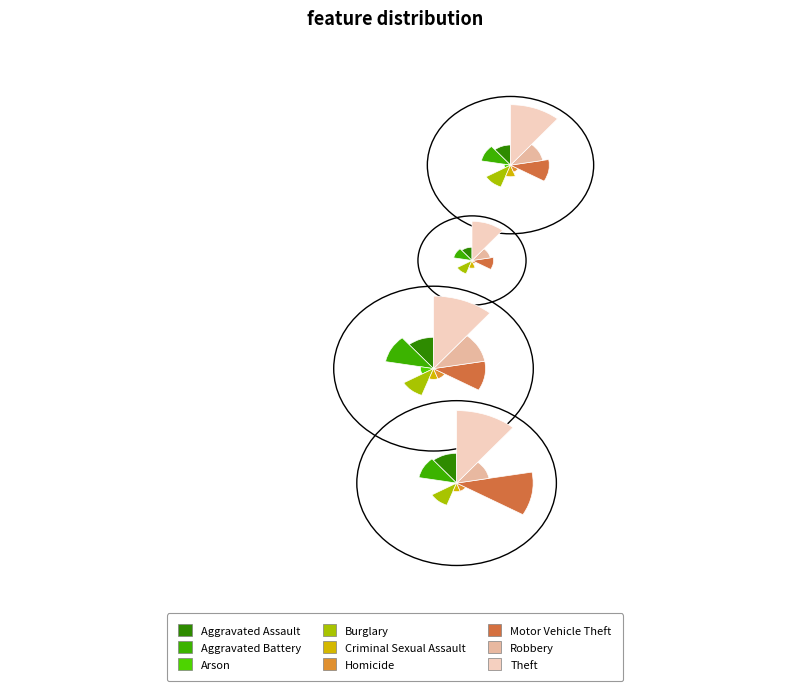

To the nearest percent, what is the difference between the largest and smallest slice percentages?

51%